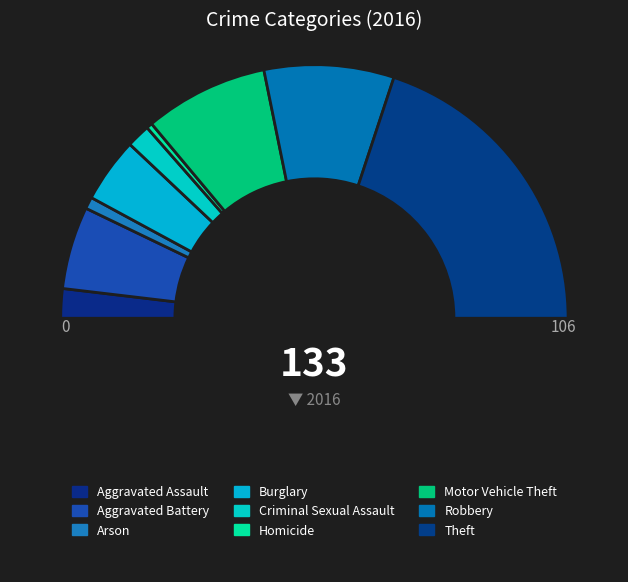

Which slice is the smallest?

Homicide